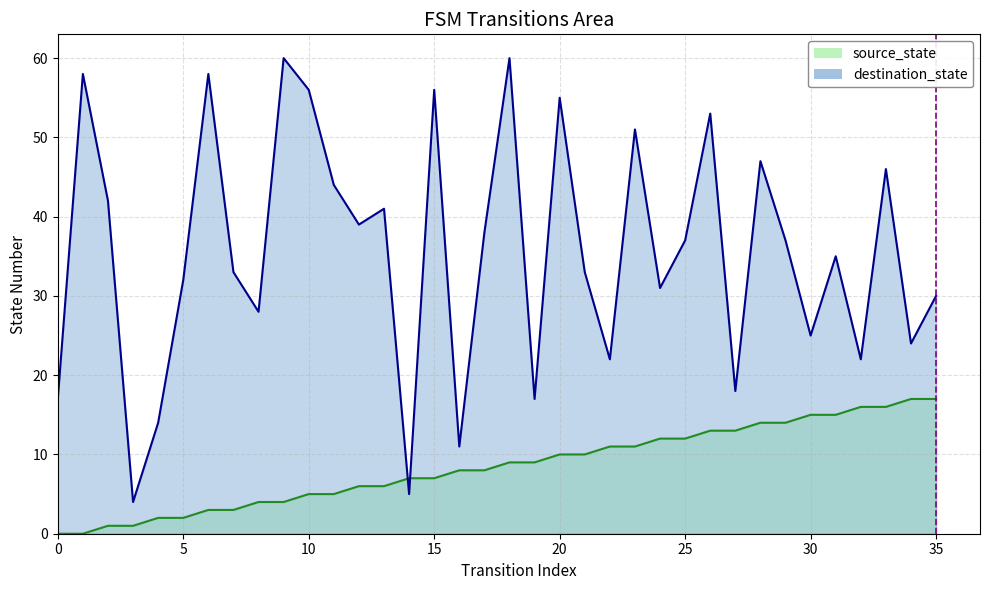

What is the maximum value for source_state?

17